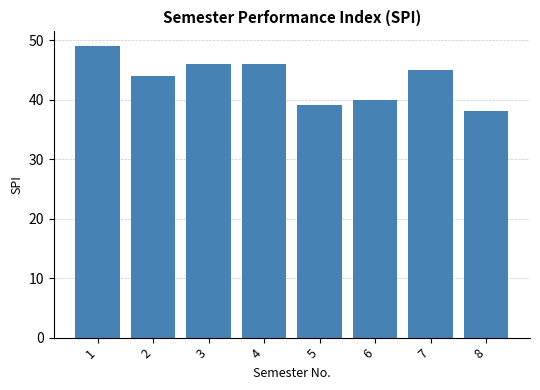

What is the smallest value displayed?

38